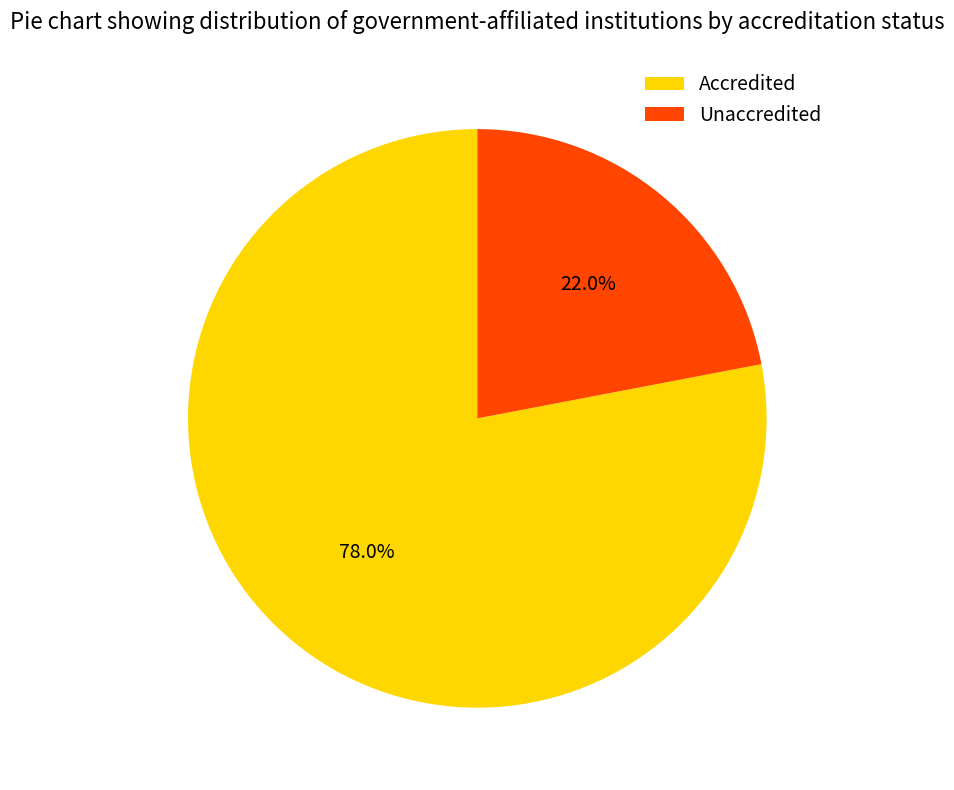

Which category accounts for the majority?

Accredited